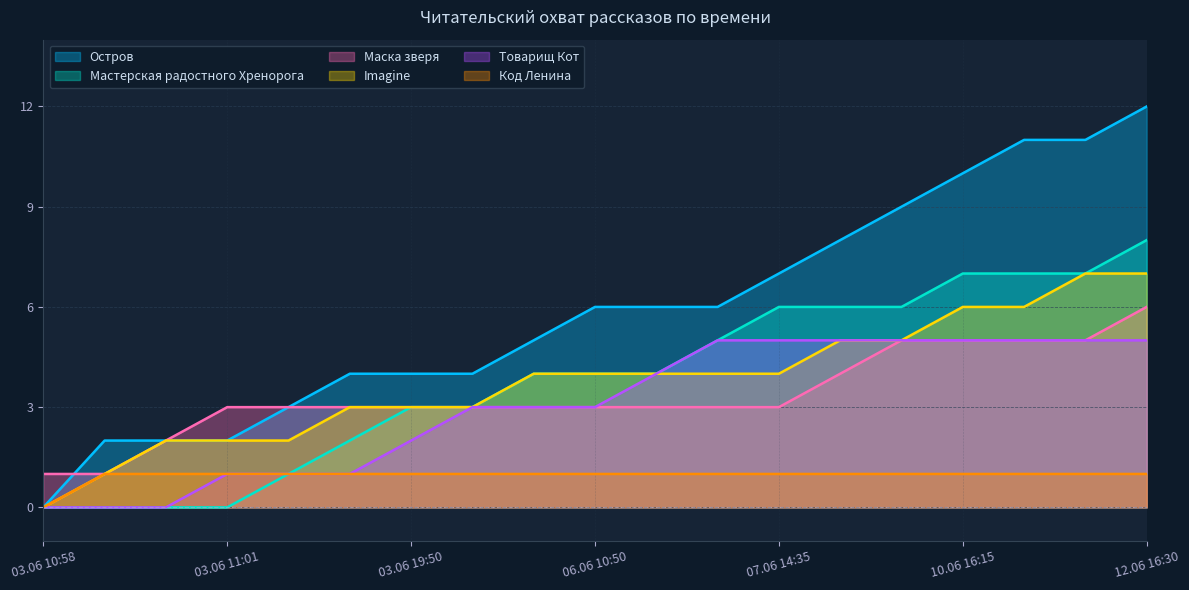

Rank the series by their maximum value, from lowest to highest.

Код Ленина, Товарищ Кот, Маска зверя, Imagine, Мастерская радостного Хренорога, Остров